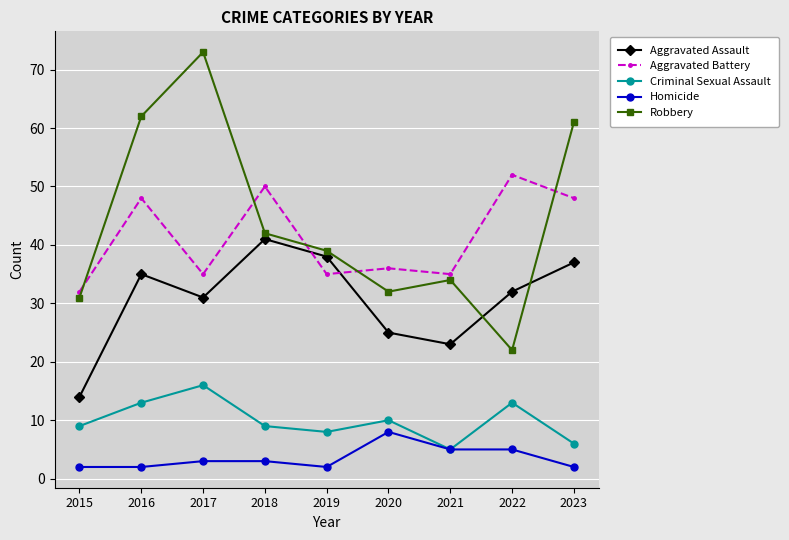

What is the spread (max minus min) of values at 2020?

28